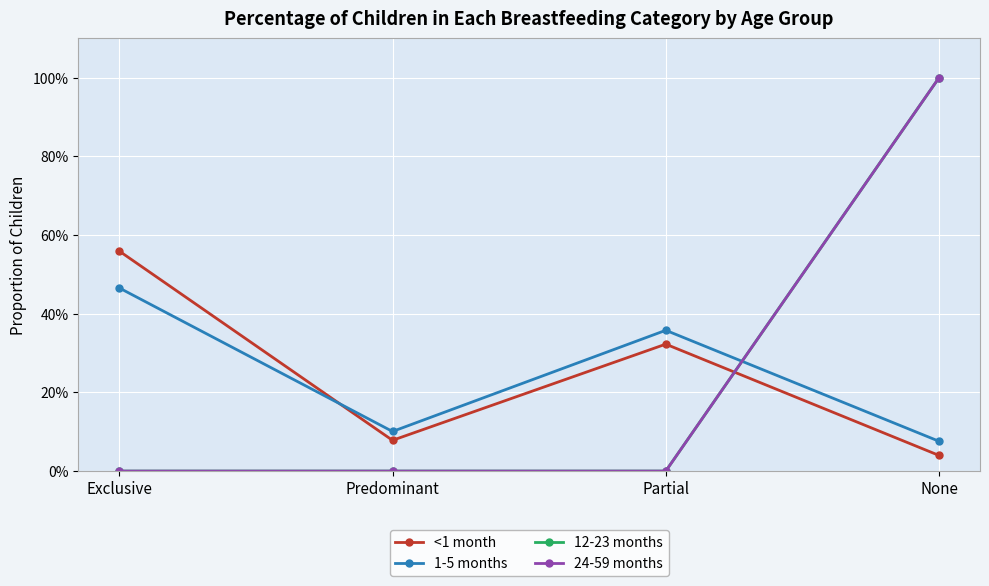

Where do <1 month and 1-5 months first cross each other?

Exclusive and Predominant